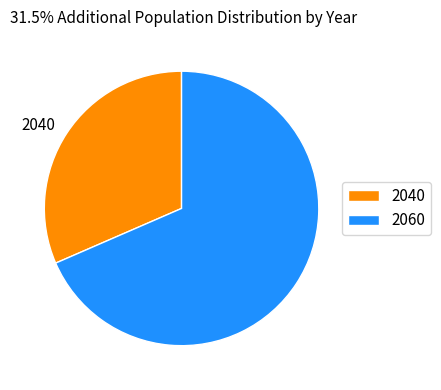

Which slice is the largest?

2060